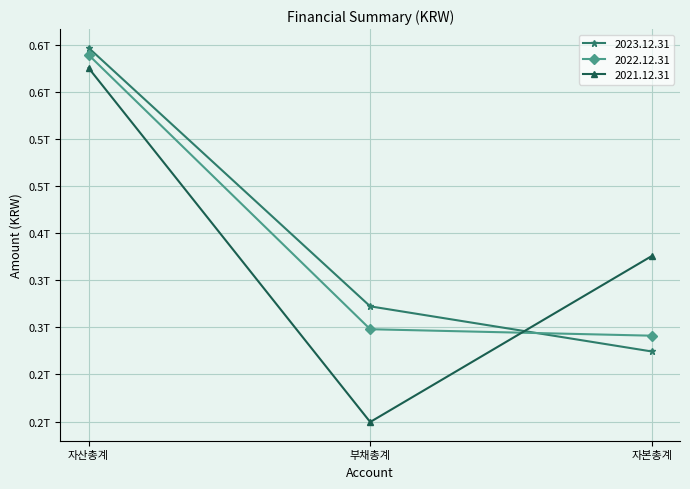

The value of 2021.12.31 at 자산총계 is 995104906143. True or false?

False